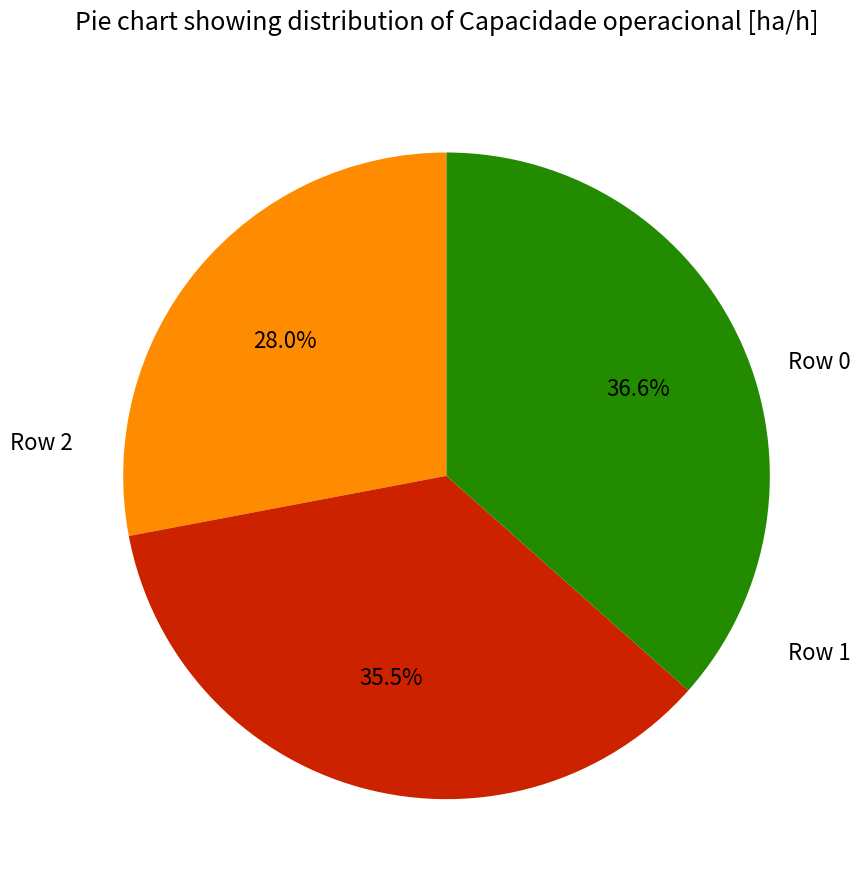

Which category has the smallest portion of the pie?

Row 0